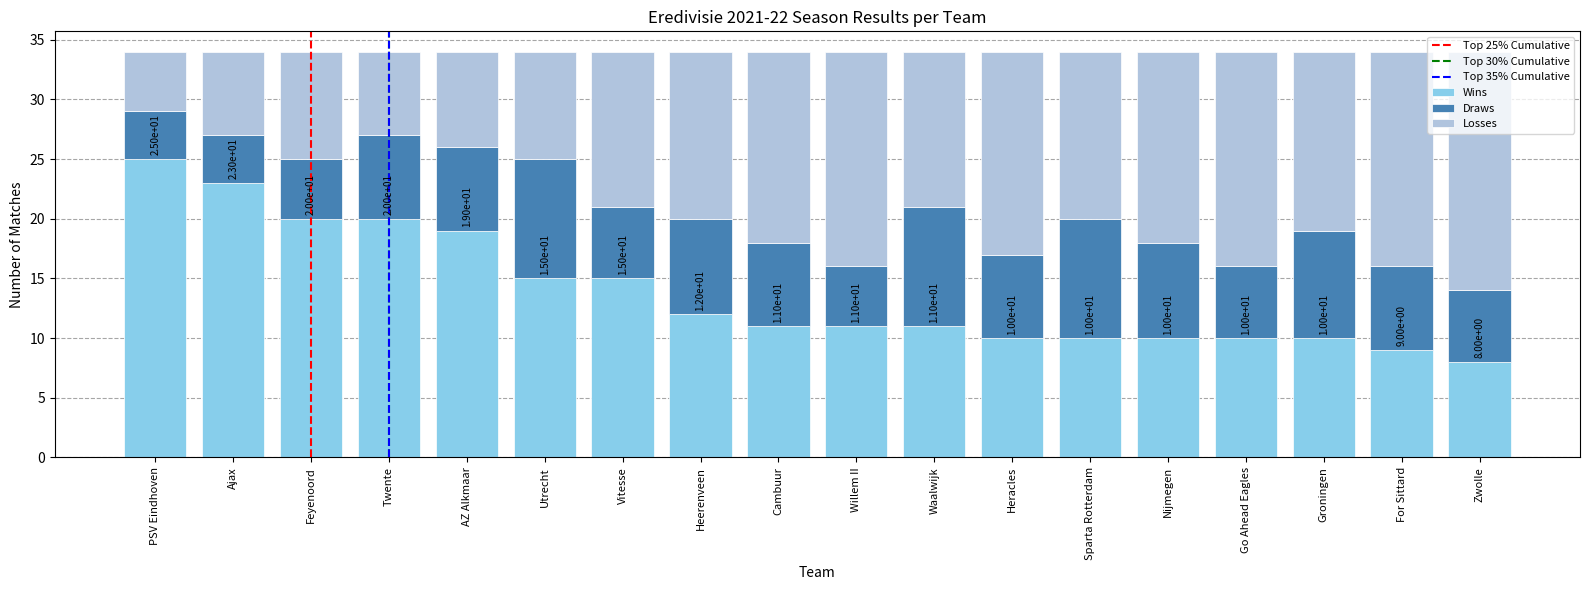

What is the difference between the maximum and minimum values in the Wins series?

17